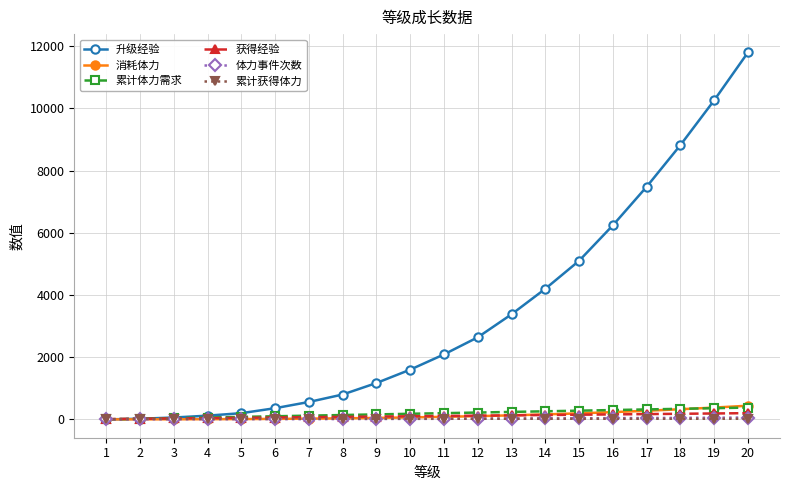

What is the maximum value shown in the chart?

11800